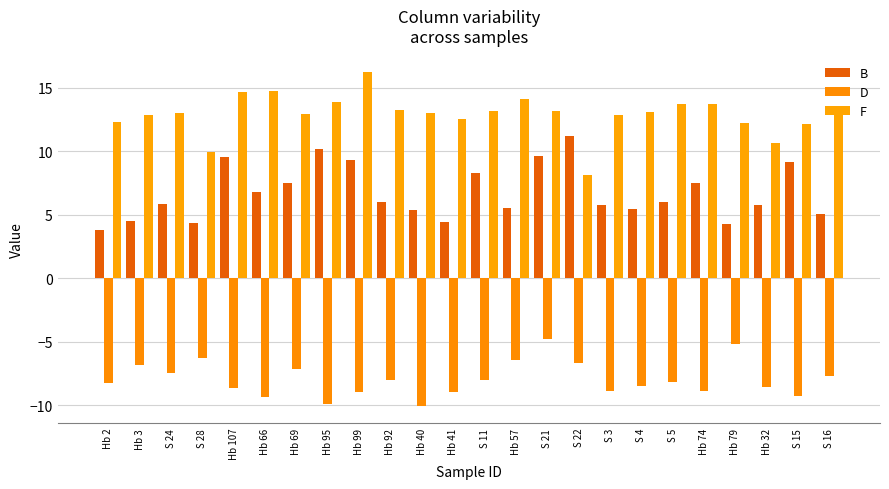

What is the label of the 6th bar from the right?

S 5